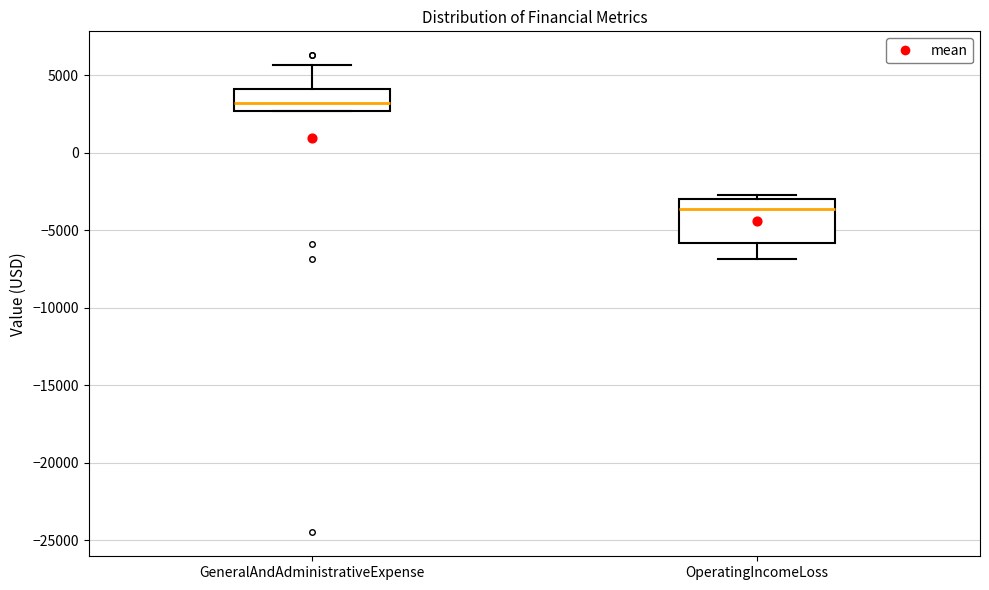

Which box has the highest median line?

GeneralAndAdministrativeExpense